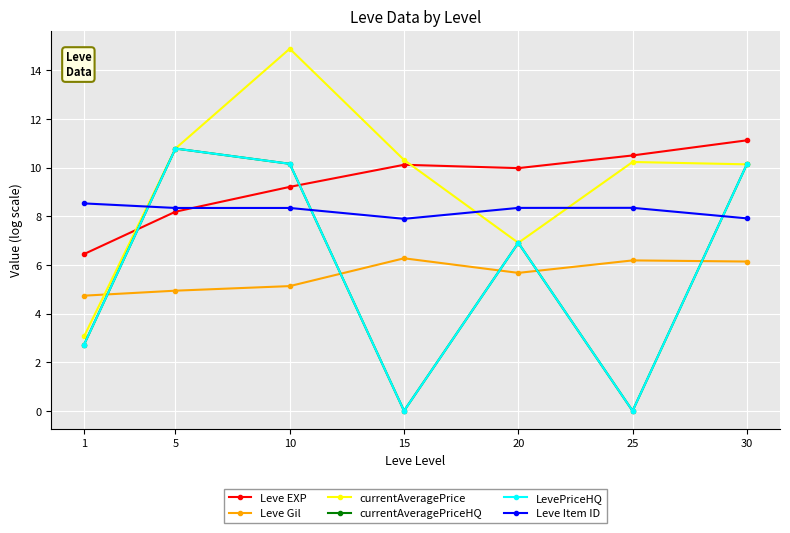

What is the spread (max minus min) of values at 1?

5.8